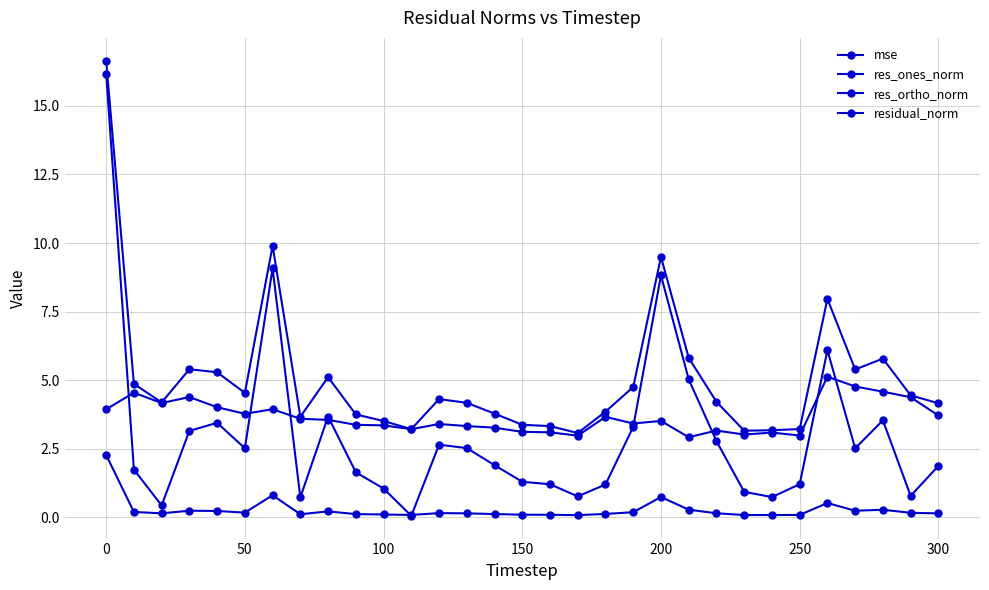

Does the chart display data point markers on the line(s)?

Yes